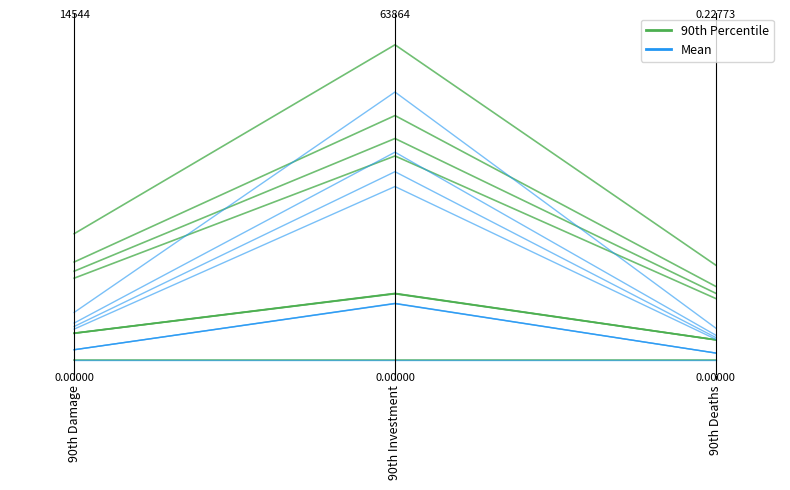

What is the difference between the highest and lowest values at 90th Damage?

0.1